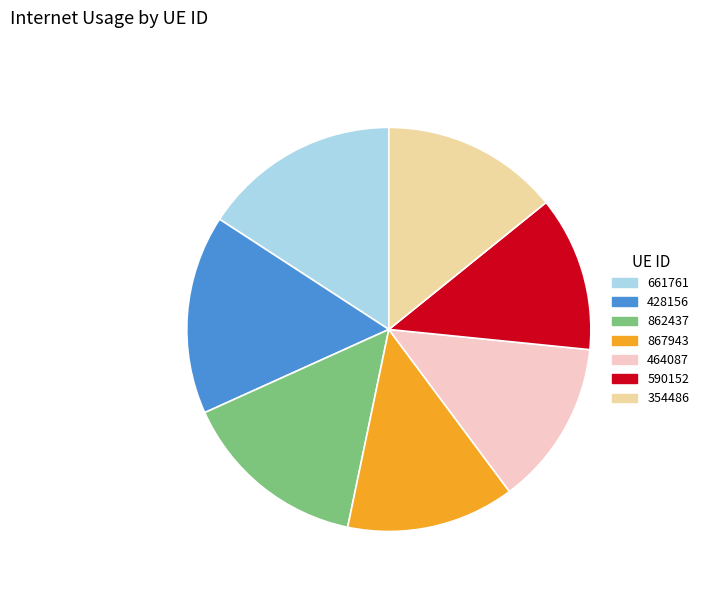

Do 590152 and 862437 together represent more than half of the pie?

No